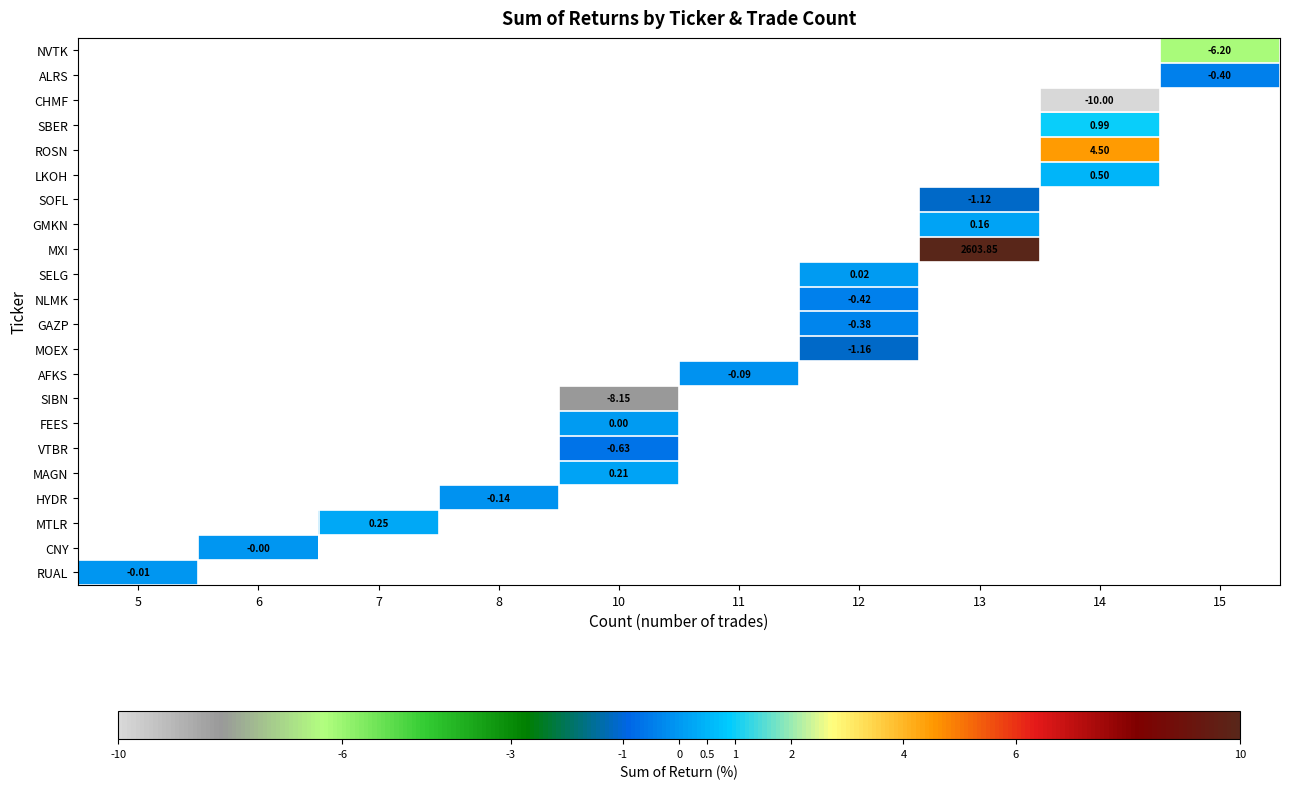

Which category has the highest value across all series?

13